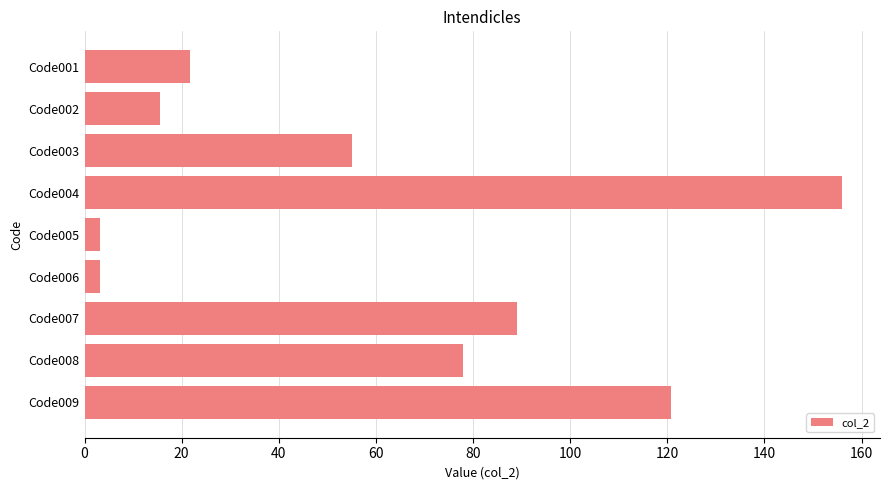

Is it true that the value at Code003 is 96.3?

False